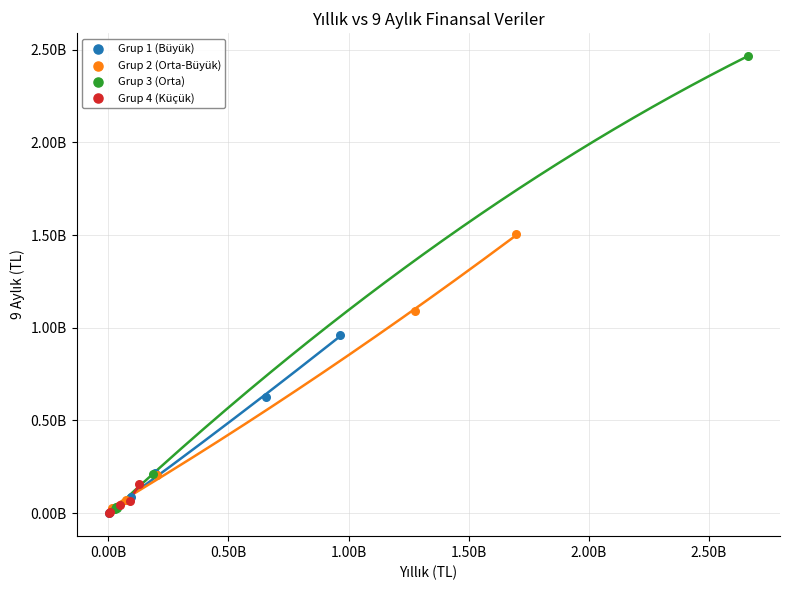

What are all the series names shown in the legend?

Grup 1 (Büyük), Grup 2 (Orta-Büyük), Grup 3 (Orta), Grup 4 (Küçük)